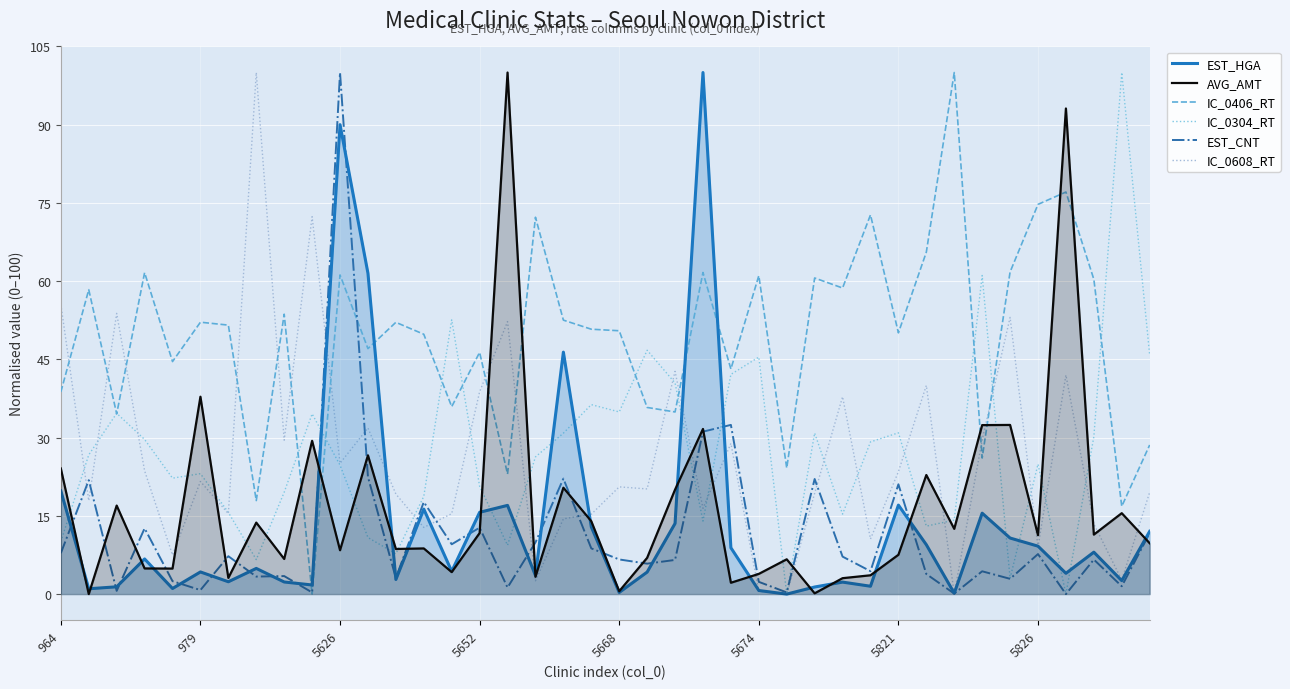

Is it true that IC_0608_RT equals 53.1 at 34?

True